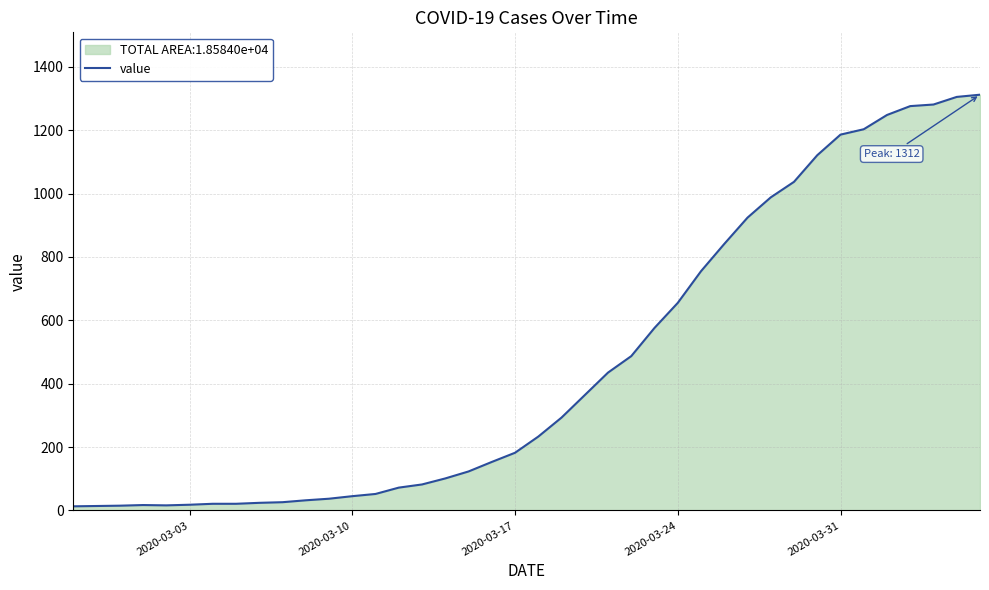

Is it true that the value at 2020-03-31 is 1186?

True